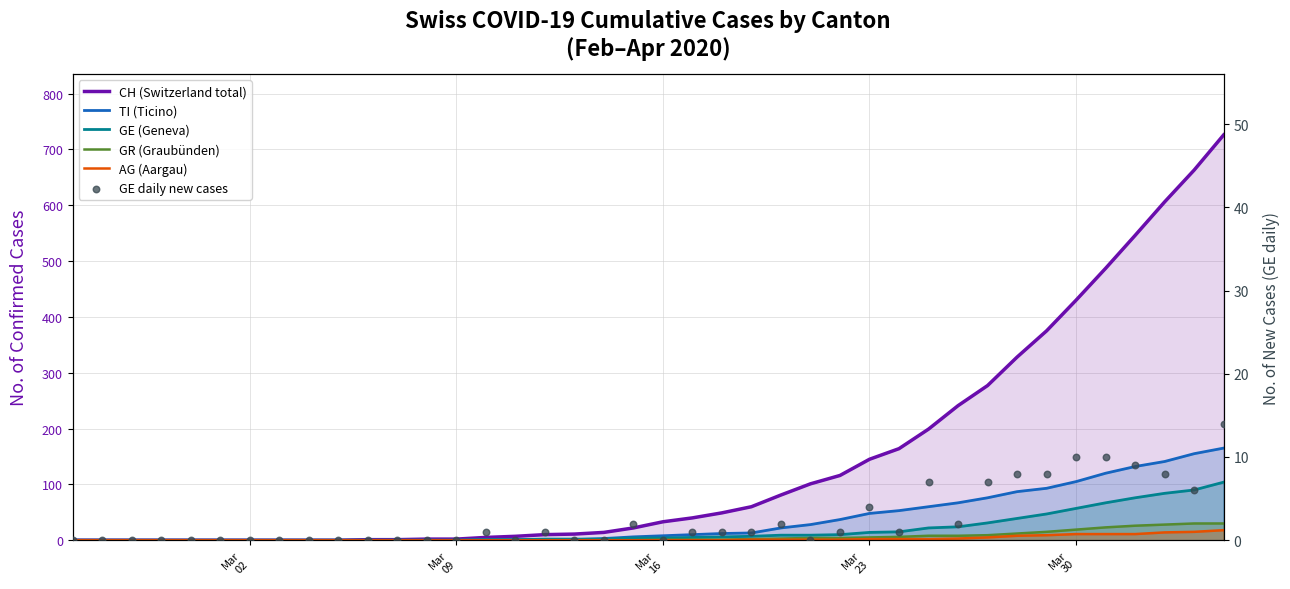

What are all the series names shown in the legend?

CH (Switzerland total), TI (Ticino), GE (Geneva), GR (Graubünden), AG (Aargau), GE daily new cases